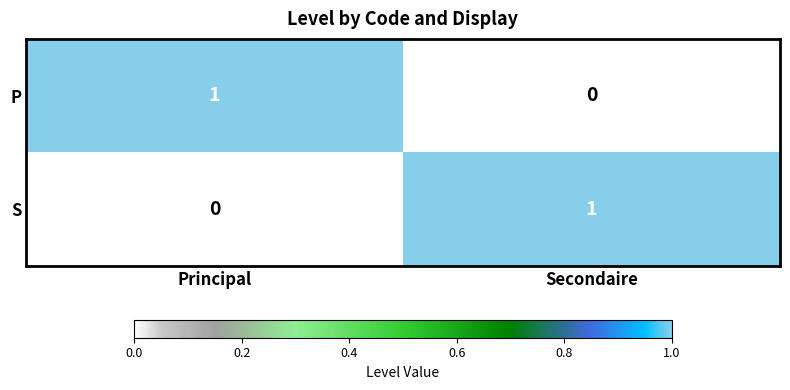

Reading left to right, extract all data points from this chart.

P: 1	0
S: 0	1